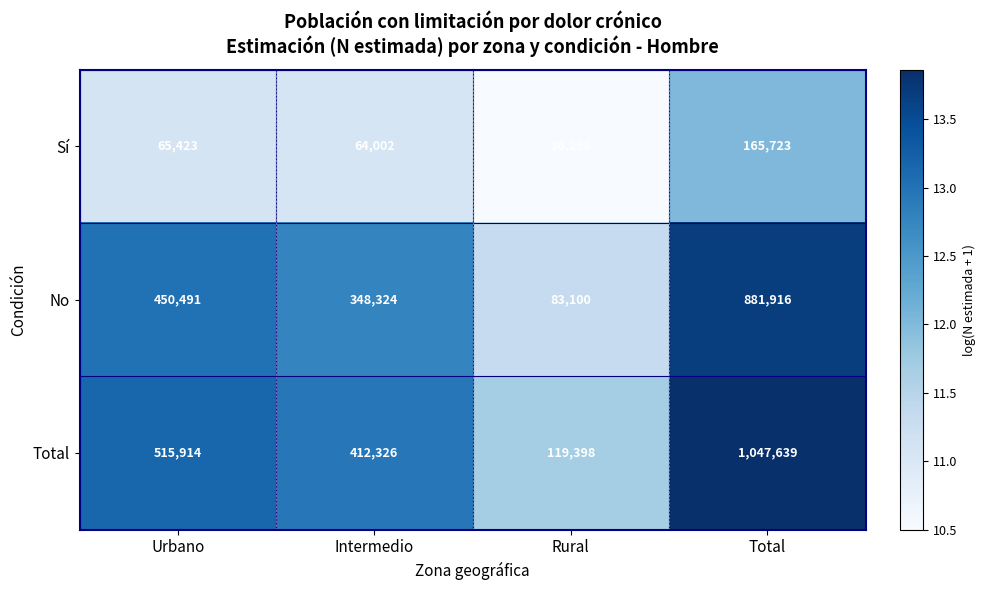

List the series in order of their peak value, lowest first.

Sí, No, Total